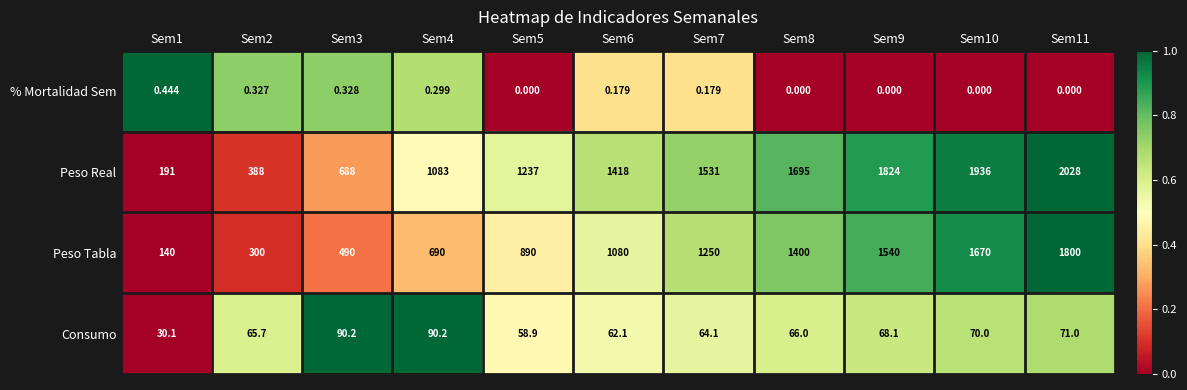

Between Sem5 and Sem9, which series saw the biggest shift?

Peso Tabla